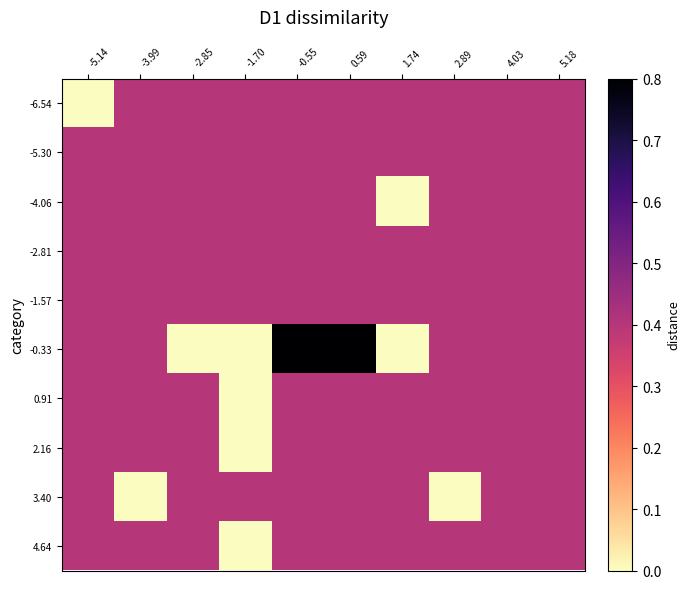

Reading left to right, what are all the values shown in this chart?

-6.54: -5.14=0.0	-3.99=0.4	-2.85=0.4	-1.70=0.4	-0.55=0.4	0.59=0.4	1.74=0.4	2.89=0.4	4.03=0.4	5.18=0.4
-5.30: -5.14=0.4	-3.99=0.4	-2.85=0.4	-1.70=0.4	-0.55=0.4	0.59=0.4	1.74=0.4	2.89=0.4	4.03=0.4	5.18=0.4
-4.06: -5.14=0.4	-3.99=0.4	-2.85=0.4	-1.70=0.4	-0.55=0.4	0.59=0.4	1.74=0.0	2.89=0.4	4.03=0.4	5.18=0.4
-2.81: -5.14=0.4	-3.99=0.4	-2.85=0.4	-1.70=0.4	-0.55=0.4	0.59=0.4	1.74=0.4	2.89=0.4	4.03=0.4	5.18=0.4
-1.57: -5.14=0.4	-3.99=0.4	-2.85=0.4	-1.70=0.4	-0.55=0.4	0.59=0.4	1.74=0.4	2.89=0.4	4.03=0.4	5.18=0.4
-0.33: -5.14=0.4	-3.99=0.4	-2.85=0.0	-1.70=0.0	-0.55=0.8	0.59=0.8	1.74=0.0	2.89=0.4	4.03=0.4	5.18=0.4
0.91: -5.14=0.4	-3.99=0.4	-2.85=0.4	-1.70=0.0	-0.55=0.4	0.59=0.4	1.74=0.4	2.89=0.4	4.03=0.4	5.18=0.4
2.16: -5.14=0.4	-3.99=0.4	-2.85=0.4	-1.70=0.0	-0.55=0.4	0.59=0.4	1.74=0.4	2.89=0.4	4.03=0.4	5.18=0.4
3.40: -5.14=0.4	-3.99=0.0	-2.85=0.4	-1.70=0.4	-0.55=0.4	0.59=0.4	1.74=0.4	2.89=0.0	4.03=0.4	5.18=0.4
4.64: -5.14=0.4	-3.99=0.4	-2.85=0.4	-1.70=0.0	-0.55=0.4	0.59=0.4	1.74=0.4	2.89=0.4	4.03=0.4	5.18=0.4